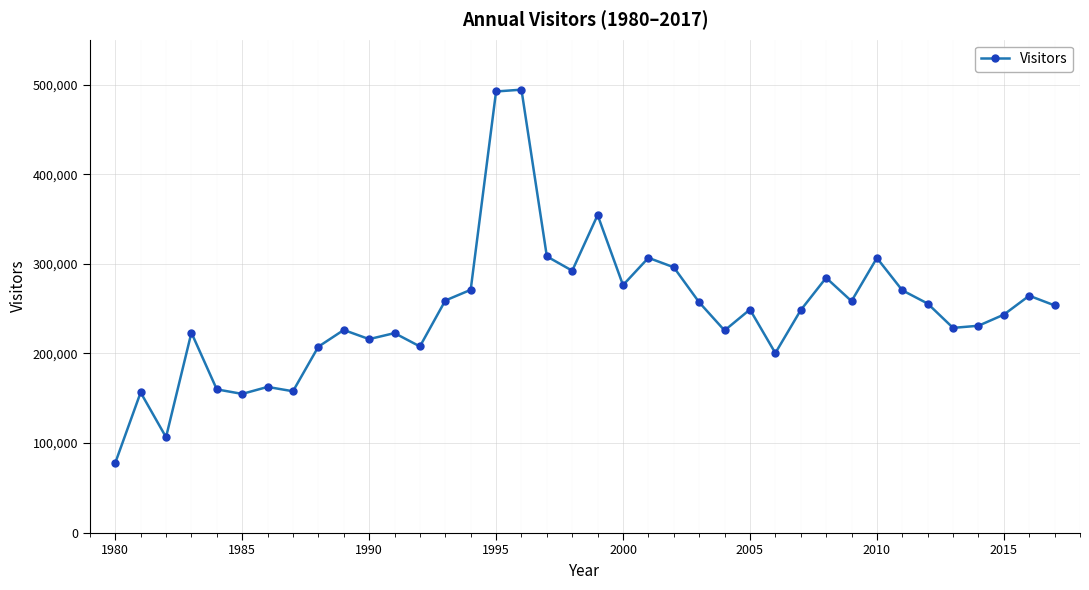

How many interior local valleys (lower than both neighbors) does the data have?

11